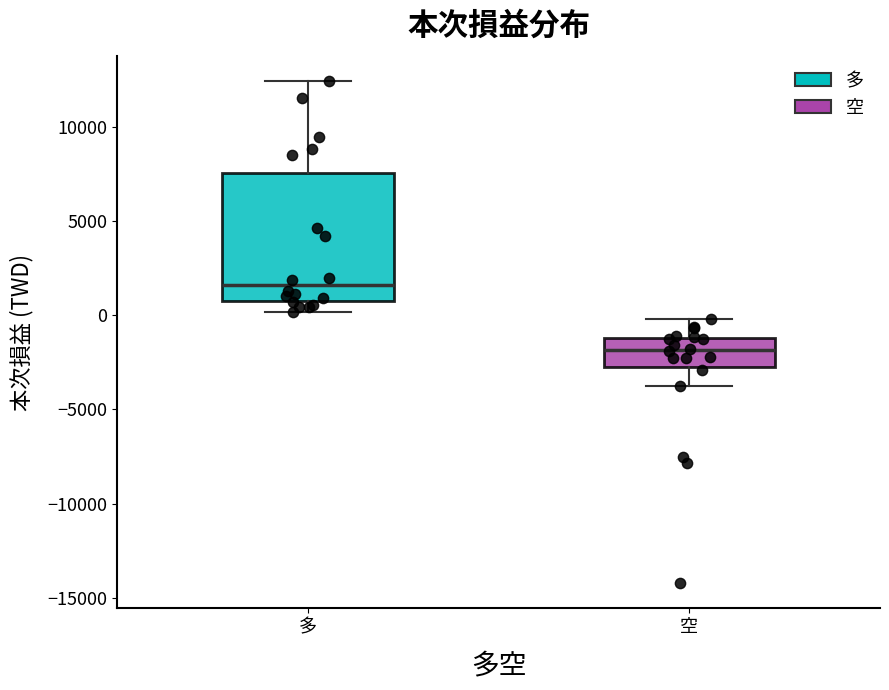

Which box's median line is the highest?

多